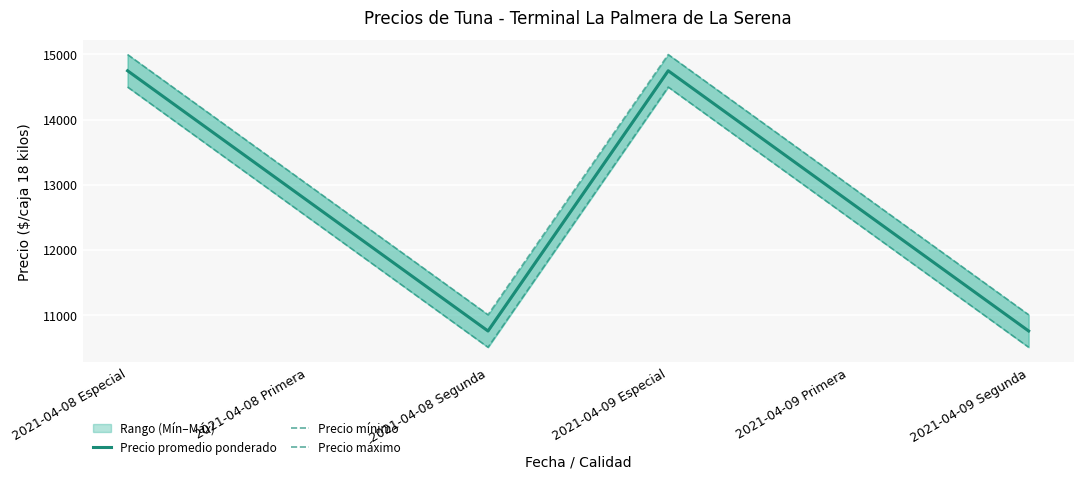

In Precio máximo, how many points are lower than both neighbors (excluding endpoints)?

1